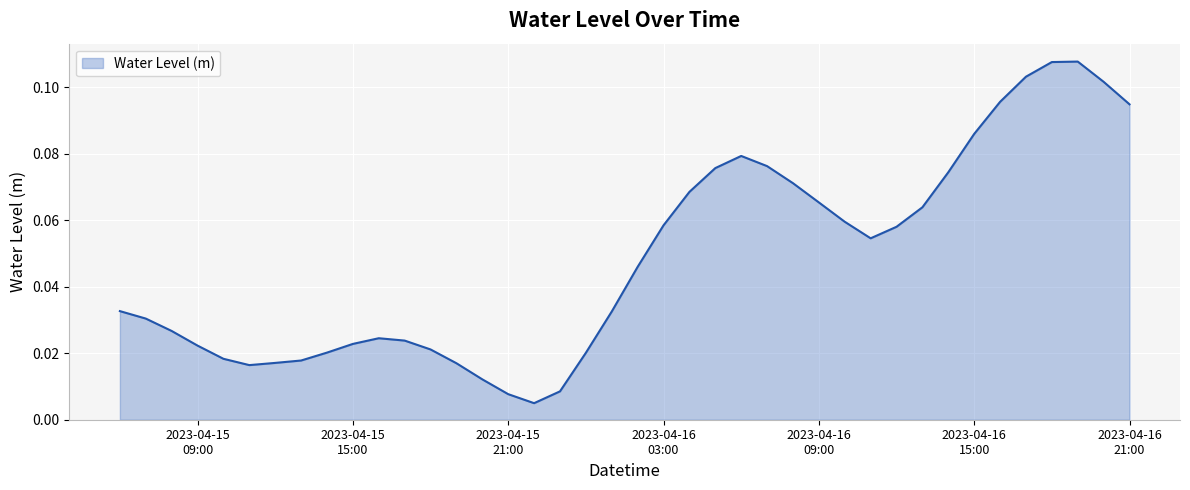

Is this an area chart (filled region under the line)?

Yes